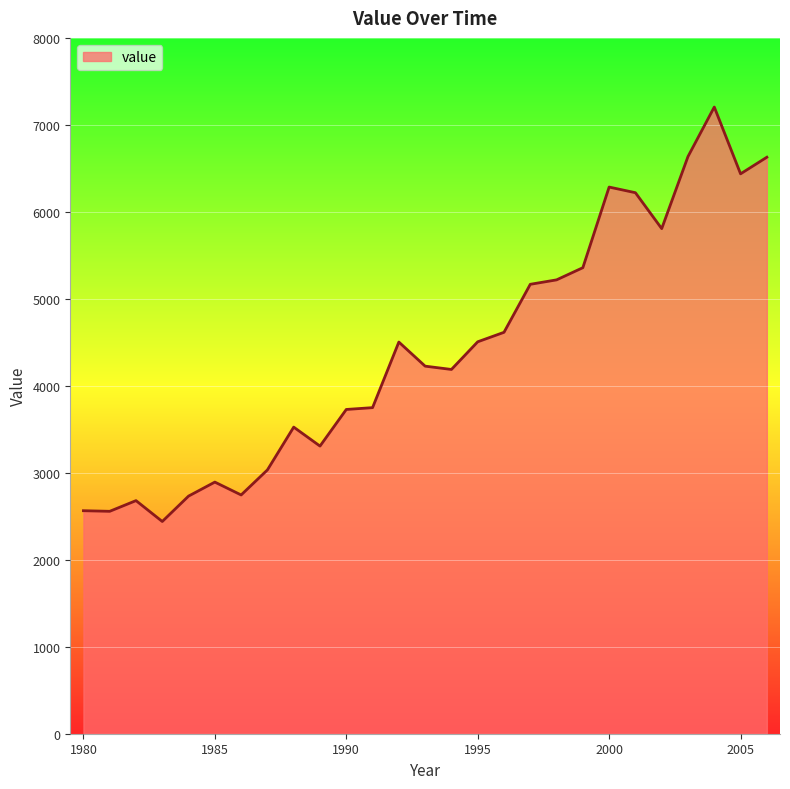

What is the maximum value shown in the chart?

7205